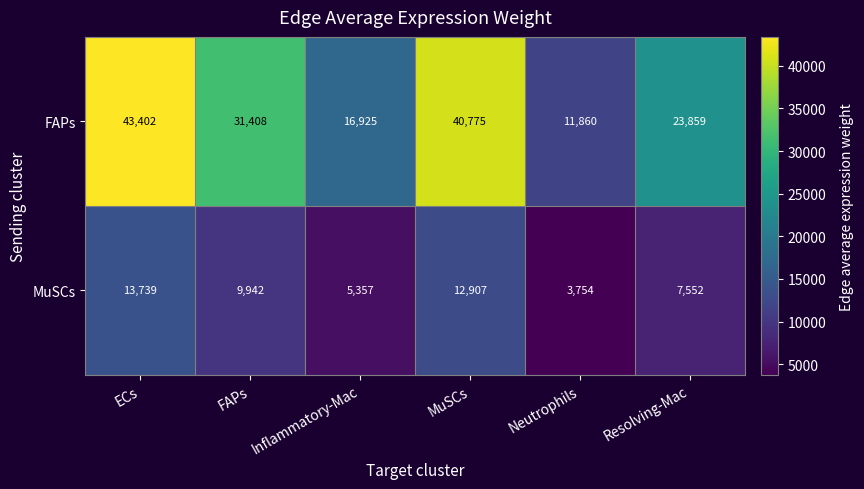

What is the average value of the MuSCs series?

8875